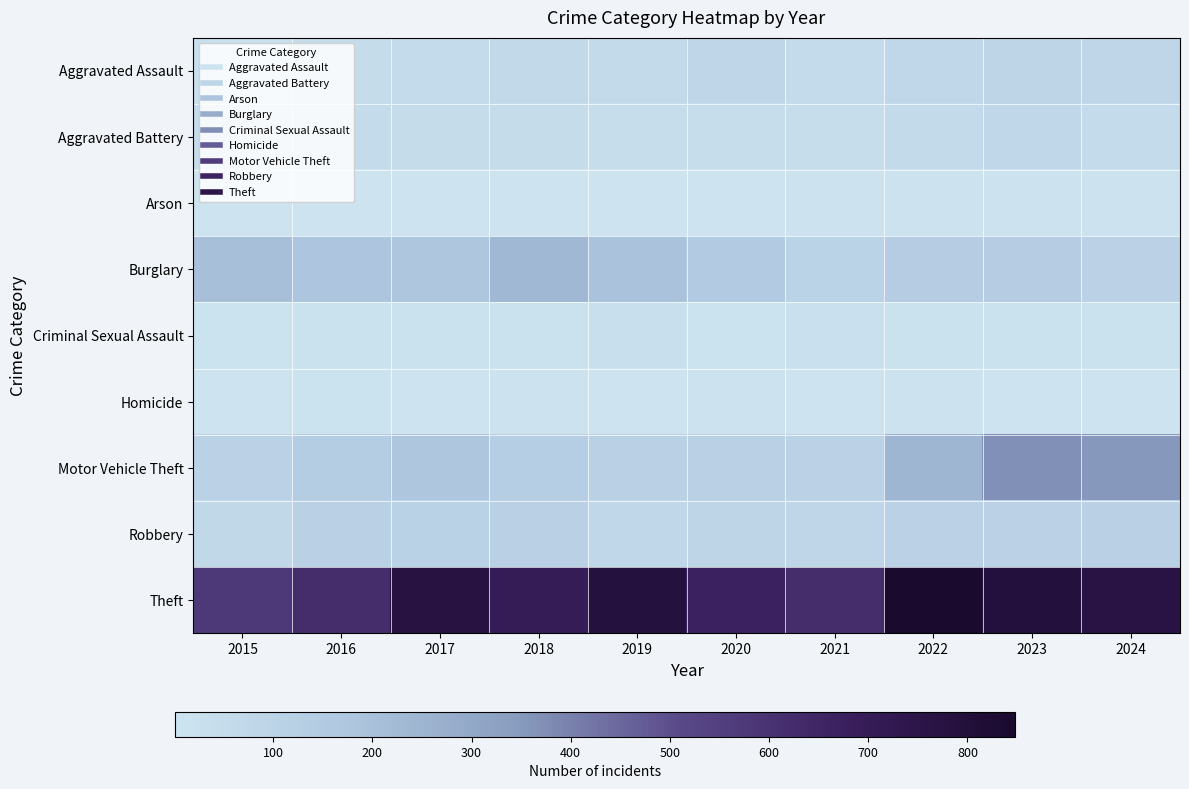

Reading right to left, extract all data points from this chart.

Aggravated Assault: 2024=82	2023=88	2022=79	2021=56	2020=82	2019=59	2018=68	2017=55	2016=48	2015=29
Aggravated Battery: 2024=53	2023=76	2022=62	2021=40	2020=43	2019=43	2018=49	2017=48	2016=57	2015=46
Arson: 2024=5	2023=5	2022=7	2021=6	2020=4	2019=2	2018=4	2017=1	2016=3	2015=2
Burglary: 2024=104	2023=140	2022=140	2021=101	2020=148	2019=193	2018=233	2017=177	2016=182	2015=205
Criminal Sexual Assault: 2024=17	2023=18	2022=18	2021=22	2020=11	2019=29	2018=18	2017=19	2016=20	2015=11
Homicide: 2024=4	2023=4	2022=6	2021=2	2020=6	2019=3	2018=5	2017=2	2016=8	2015=3
Motor Vehicle Theft: 2024=354	2023=370	2022=245	2021=104	2020=120	2019=111	2018=133	2017=178	2016=138	2015=105
Robbery: 2024=113	2023=104	2022=106	2021=84	2020=88	2019=79	2018=119	2017=109	2016=117	2015=71
Theft: 2024=766	2023=798	2022=848	2021=622	2020=669	2019=790	2018=700	2017=777	2016=621	2015=576